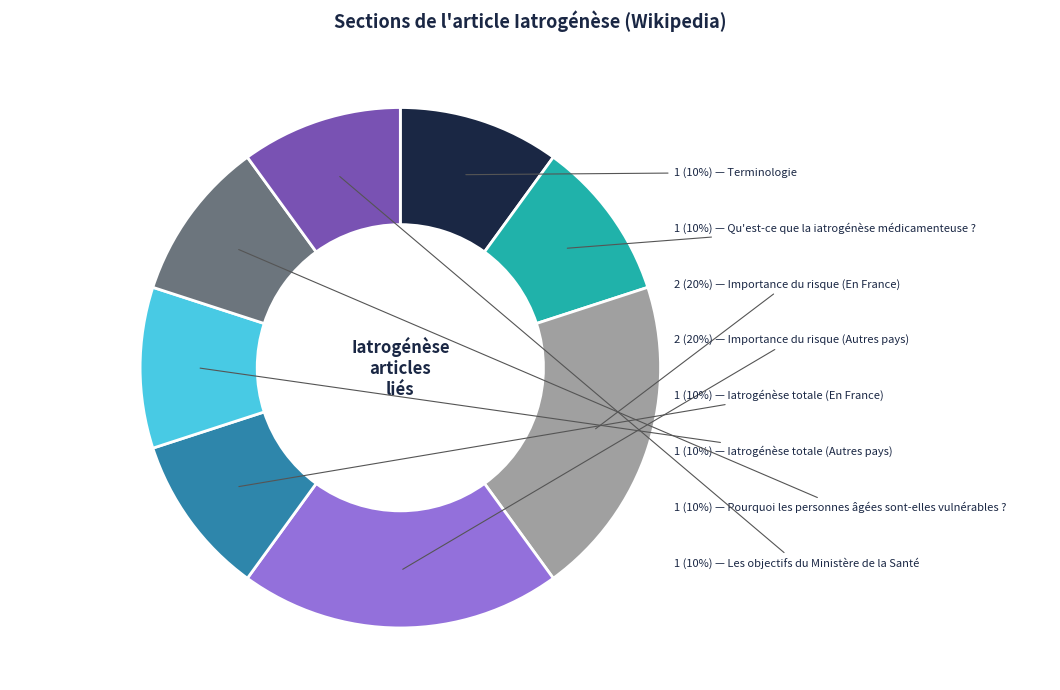

To the nearest percent, what is the average slice percentage?

12%